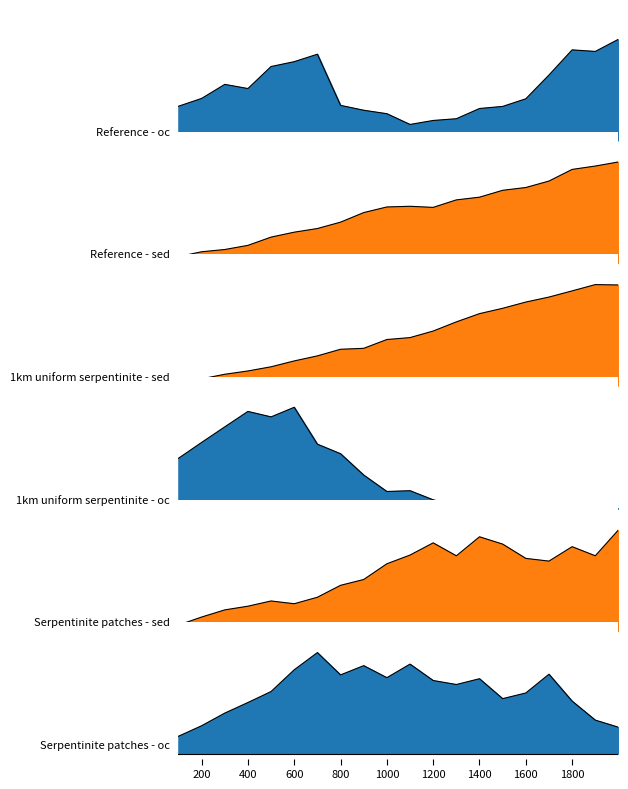

Does the chart have visible grid lines?

No